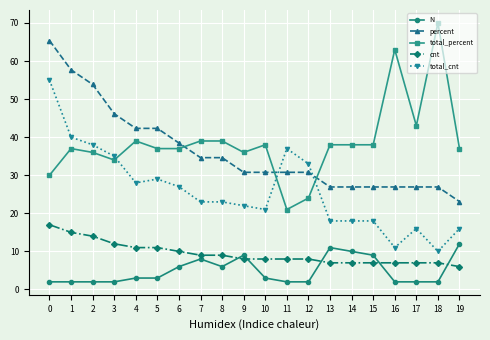

What is the spread (max minus min) of values at 17?

41.0